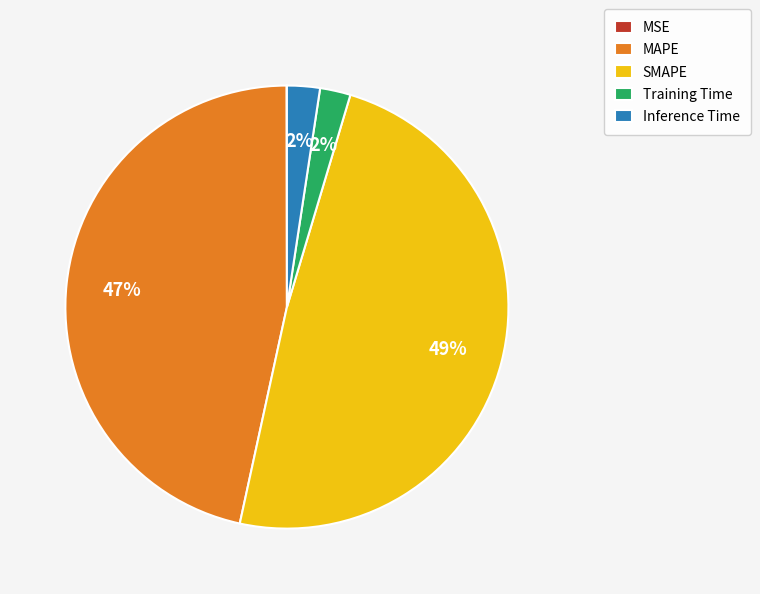

To the nearest percent, what is the combined percentage of MAPE and Training Time?

49%